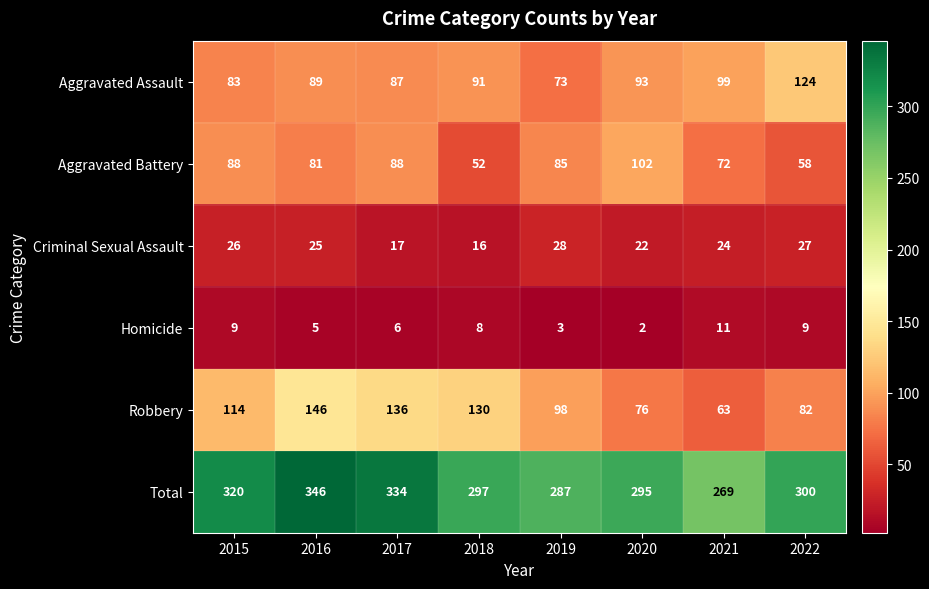

List the series in order of their peak value, highest first.

Total, Robbery, Aggravated Assault, Aggravated Battery, Criminal Sexual Assault, Homicide